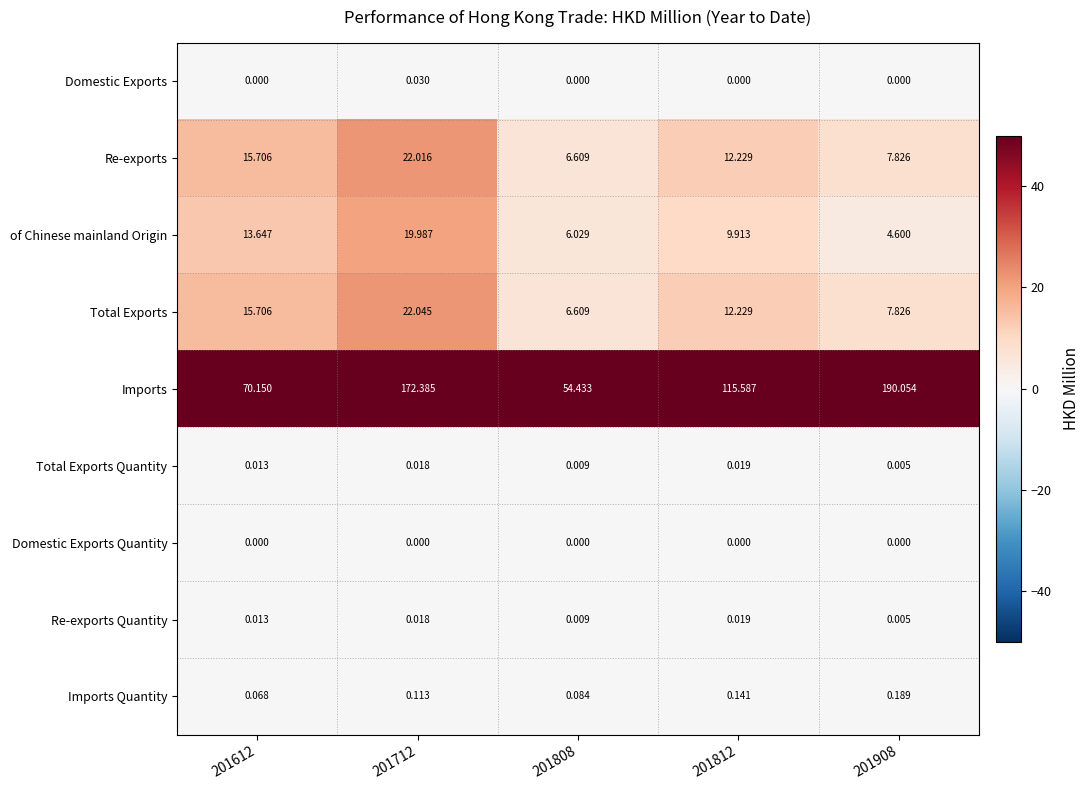

Which series changed the most between 201808 and 201812?

Imports